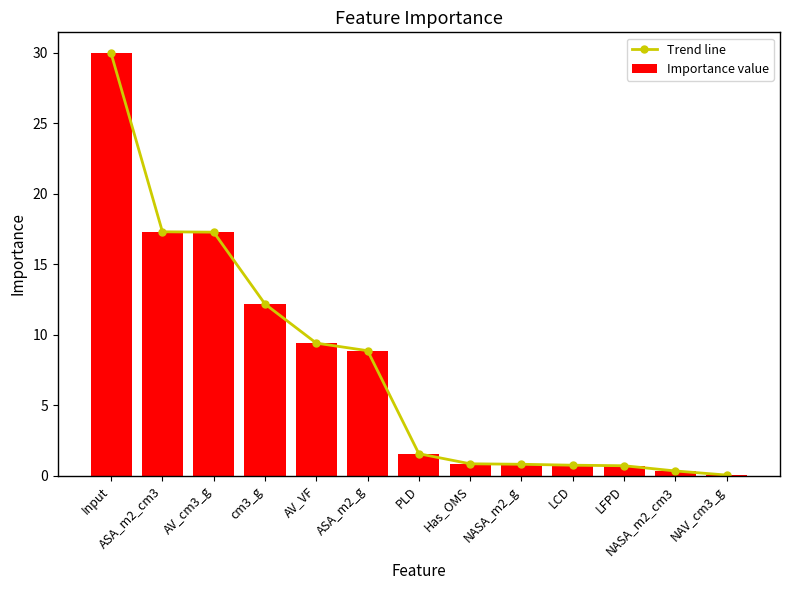

Reading left to right, what are all the values shown in this chart?

Trend line: Input=30.0	ASA_m2_cm3=17.3	AV_cm3_g=17.3	cm3_g=12.2	AV_VF=9.4	ASA_m2_g=8.9	PLD=1.6	Has_OMS=0.8	NASA_m2_g=0.8	LCD=0.7	LFPD=0.7	NASA_m2_cm3=0.3	NAV_cm3_g=0.0
Importance value: Input=30.0	ASA_m2_cm3=17.3	AV_cm3_g=17.3	cm3_g=12.2	AV_VF=9.4	ASA_m2_g=8.9	PLD=1.6	Has_OMS=0.8	NASA_m2_g=0.8	LCD=0.7	LFPD=0.7	NASA_m2_cm3=0.3	NAV_cm3_g=0.0